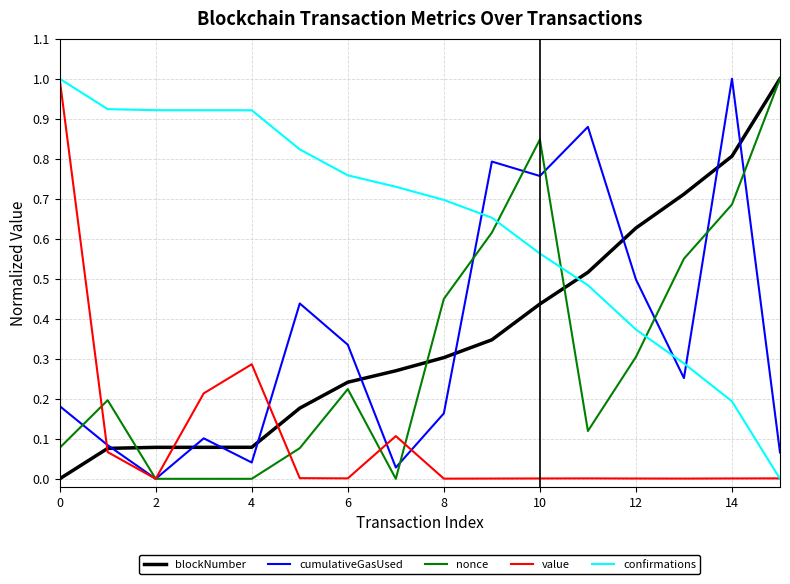

True or false: confirmations and cumulativeGasUsed cross at least once.

True